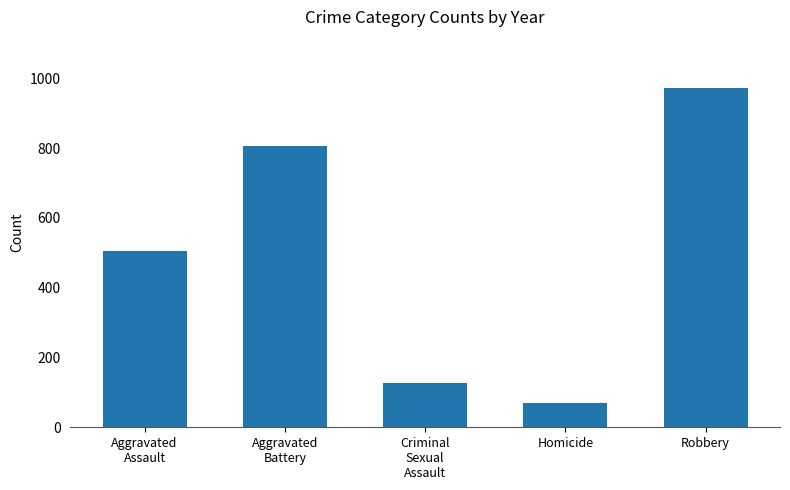

Rank the categories by value from highest to lowest.

Robbery, Aggravated
Battery, Aggravated
Assault, Criminal
Sexual
Assault, Homicide